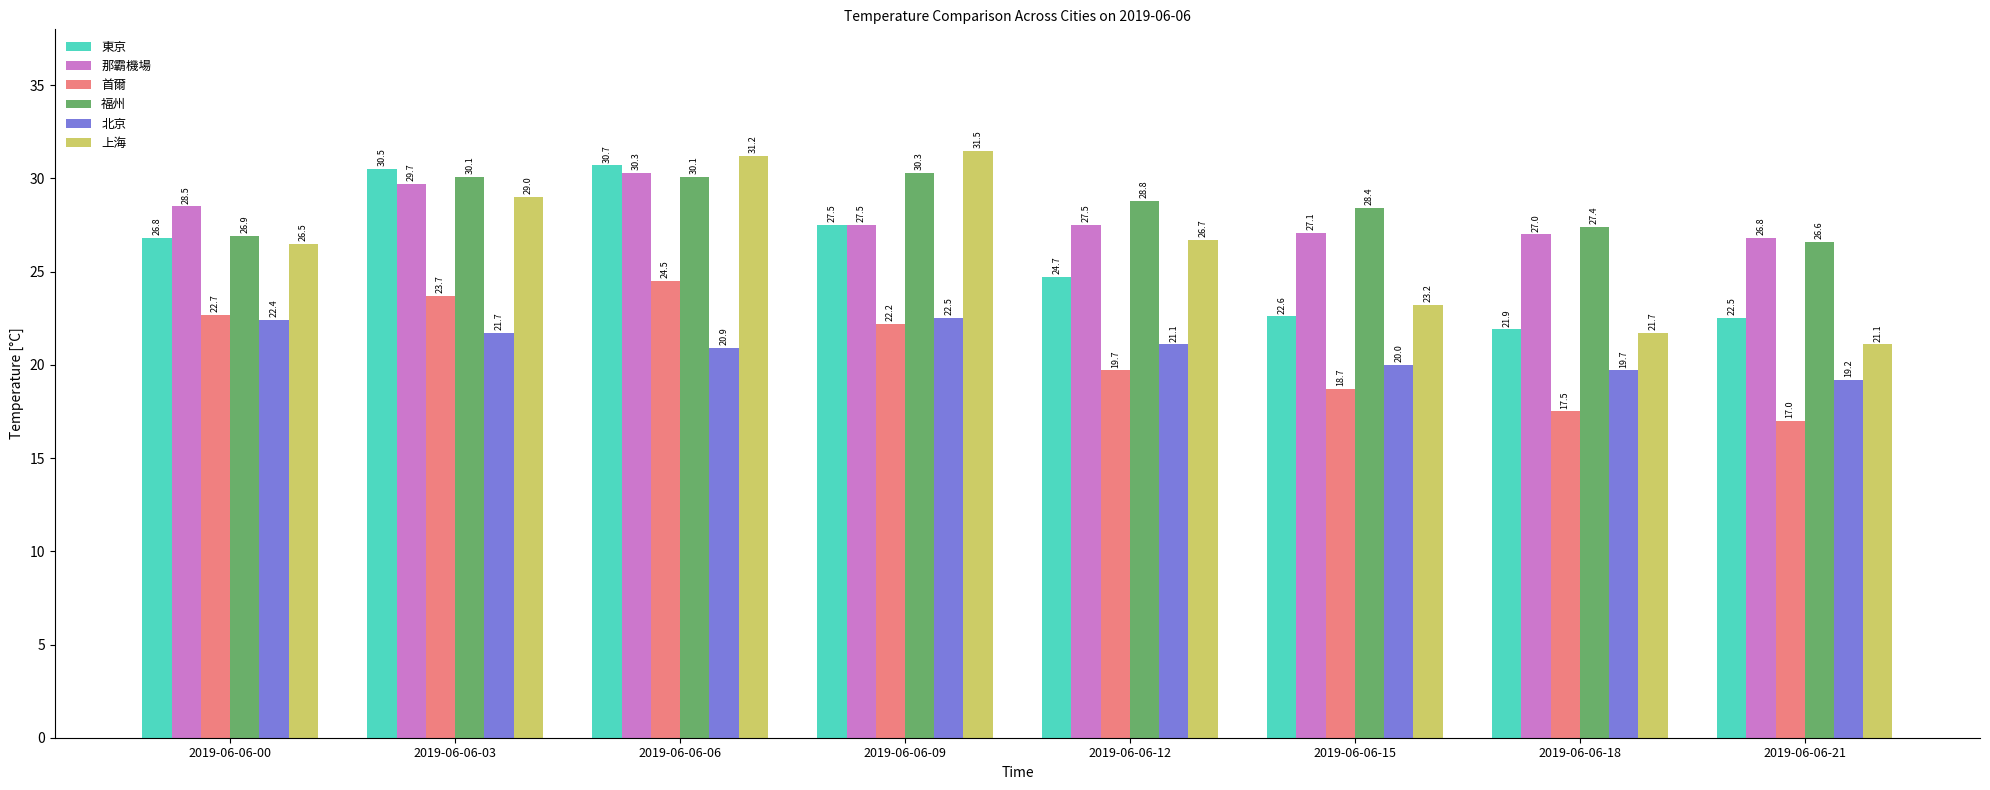

True or false: 上海 has a value of 26.7 at 2019-06-06-12.

True